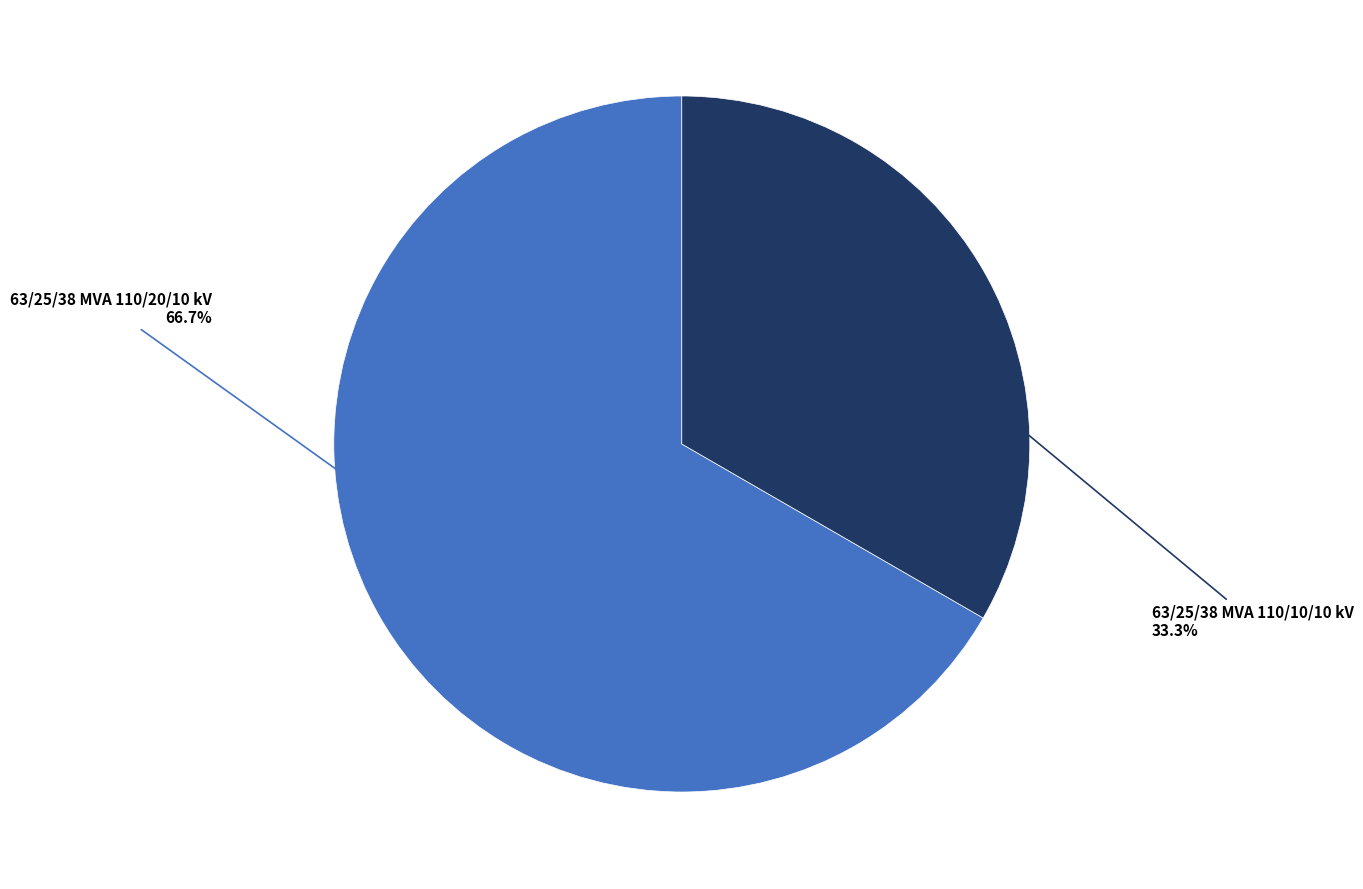

Which has a higher value, 63/25/38 MVA 110/20/10 kV or 63/25/38 MVA 110/10/10 kV?

63/25/38 MVA 110/20/10 kV